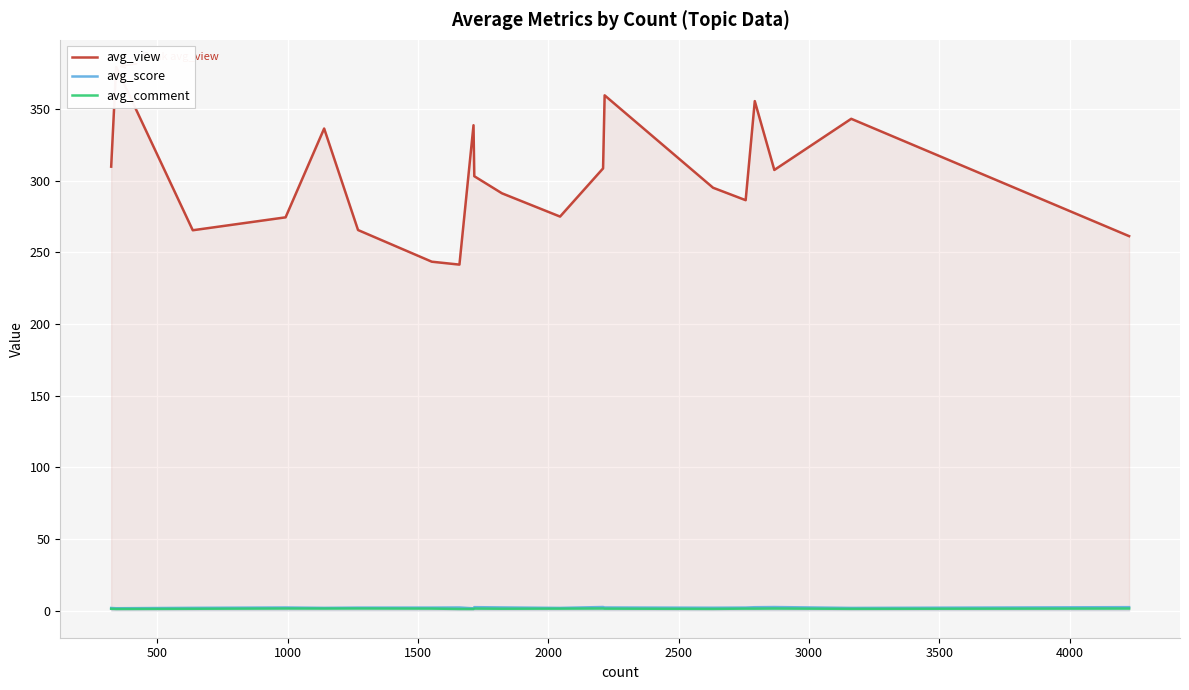

What value does the avg_comment series have at 500?

1.1